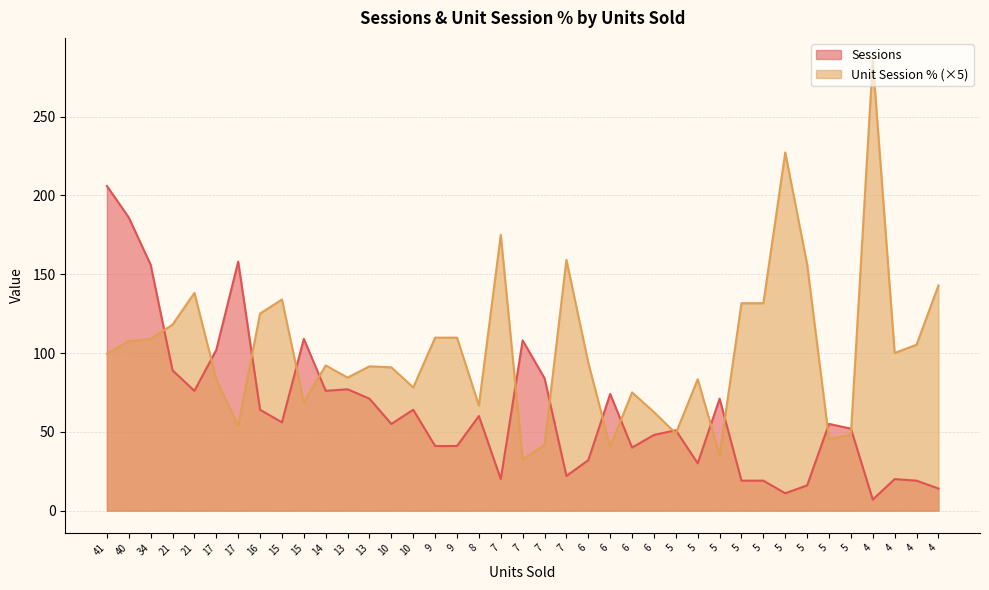

The Unit Session Percentage series shows 54.1 at 6. True or false?

False